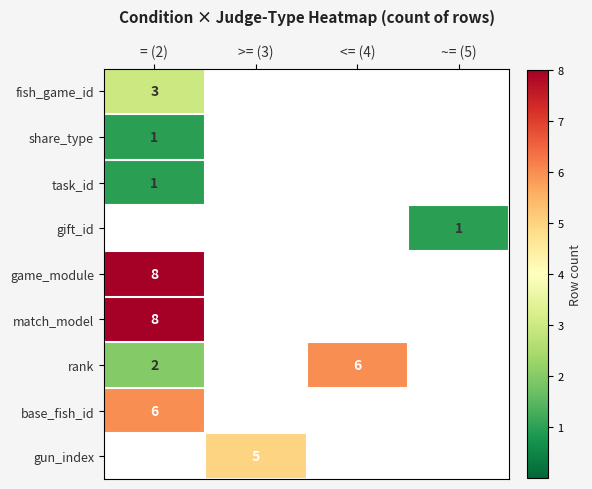

What is the spread (max minus min) of values at <= (4)?

6